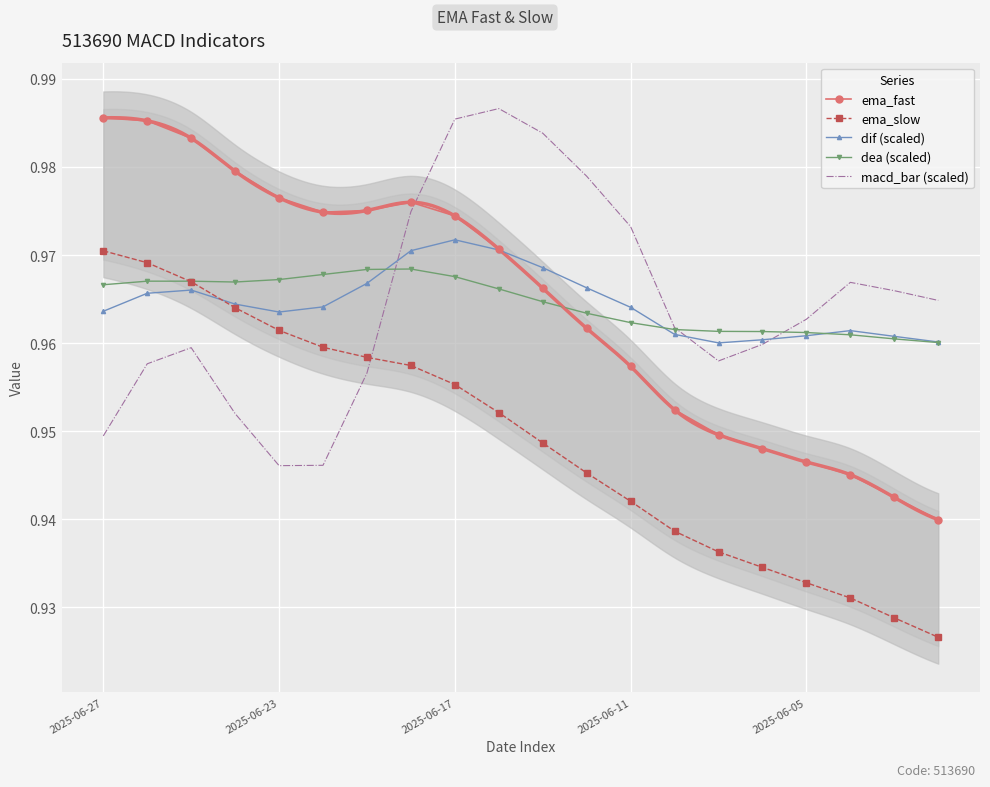

True or false: ema_fast and ema_slow intersect in this chart.

False